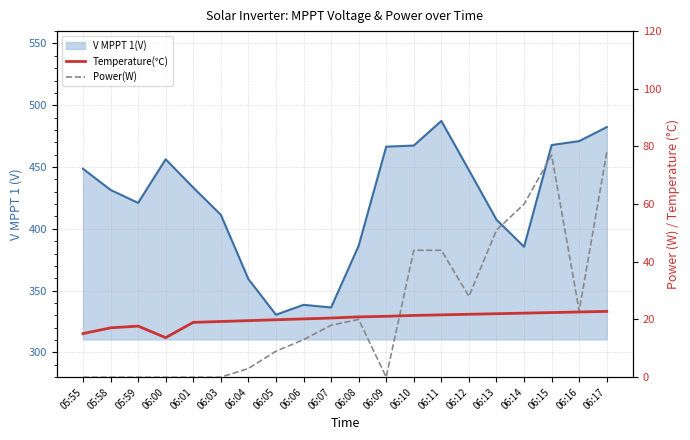

Which series changed the most between 05:55 and 06:09?

Temperature(℃)